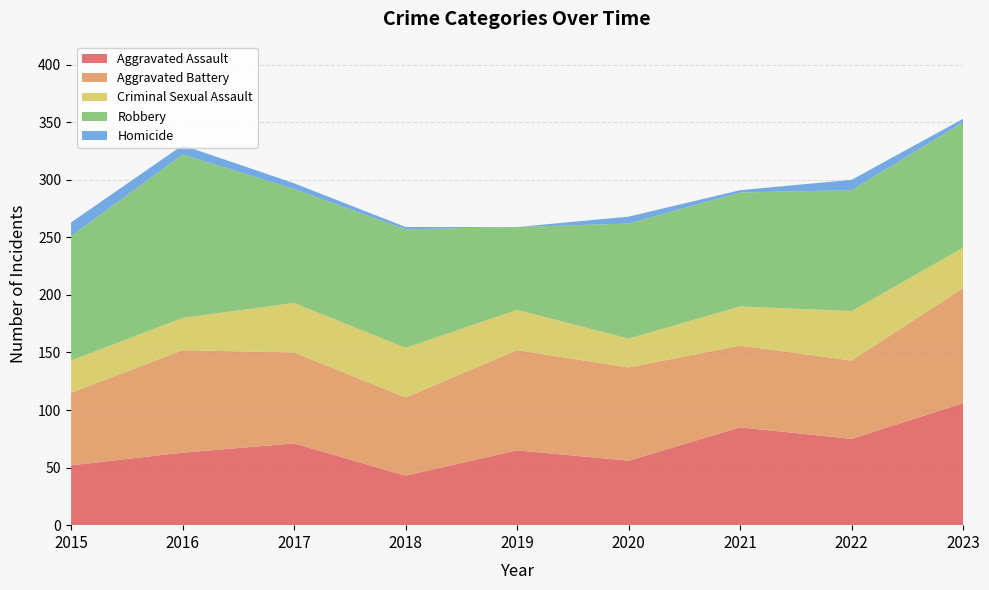

Reading right to left, list all the values displayed in this chart.

Aggravated Assault: 2023=106	2022=75	2021=85	2020=56	2019=65	2018=43	2017=71	2016=63	2015=52
Aggravated Battery: 2023=100	2022=68	2021=71	2020=81	2019=87	2018=68	2017=79	2016=89	2015=63
Criminal Sexual Assault: 2023=35	2022=43	2021=34	2020=25	2019=35	2018=43	2017=43	2016=28	2015=28
Robbery: 2023=109	2022=105	2021=99	2020=100	2019=72	2018=103	2017=99	2016=142	2015=108
Homicide: 2023=3	2022=9	2021=2	2020=6	2019=0	2018=2	2017=5	2016=8	2015=12